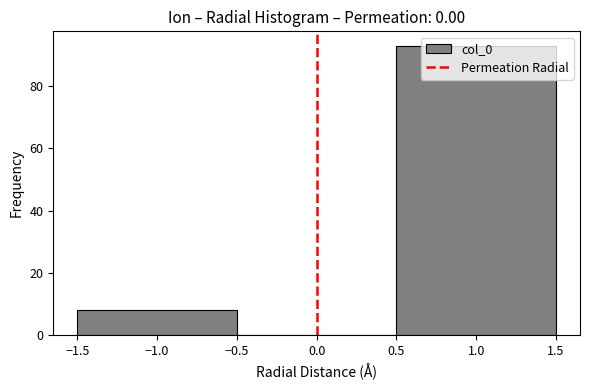

Reading left to right, transcribe this chart: for each bar, give the range it covers on the x-axis and its height. The values are not printed on the chart, so give them approximately, as read against the axis.

-1.5 to -0.5: 8
-0.5 to 0.5: 0
0.5 to 1.5: 94